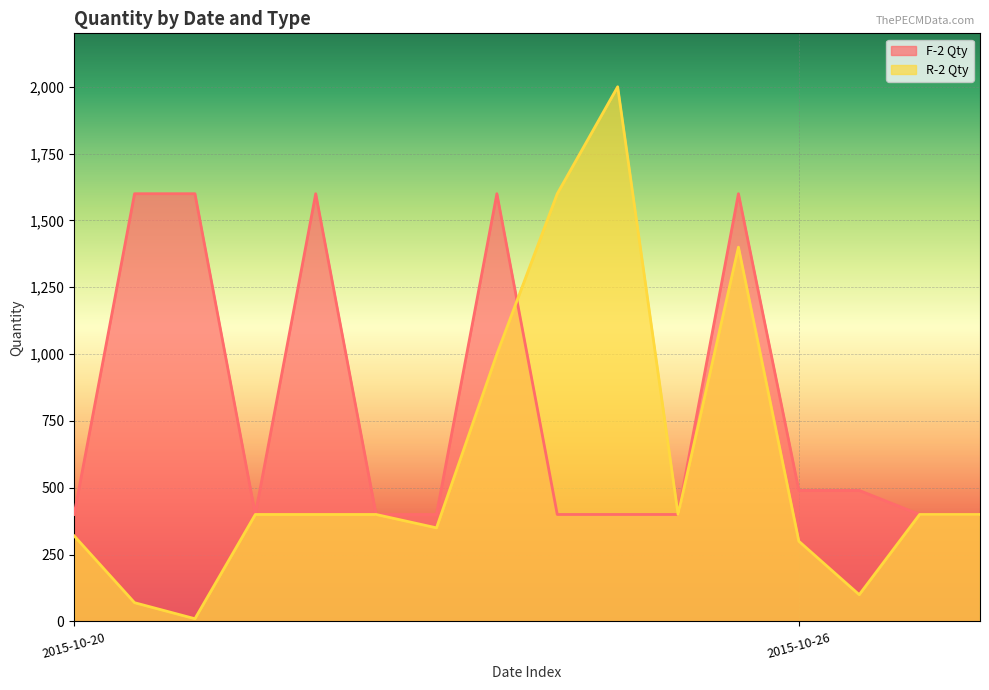

What is the sum of all R-2 Qty values?

9550